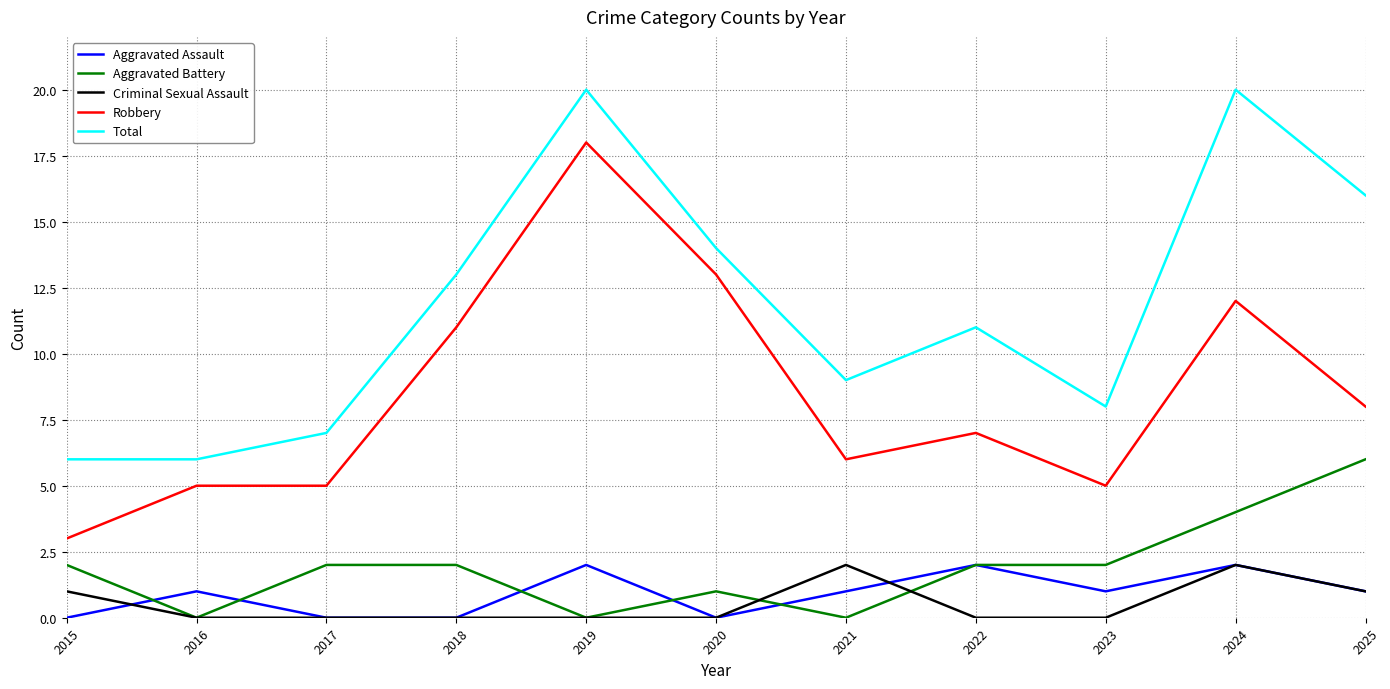

The Aggravated Battery series shows 3 at 2024. True or false?

False